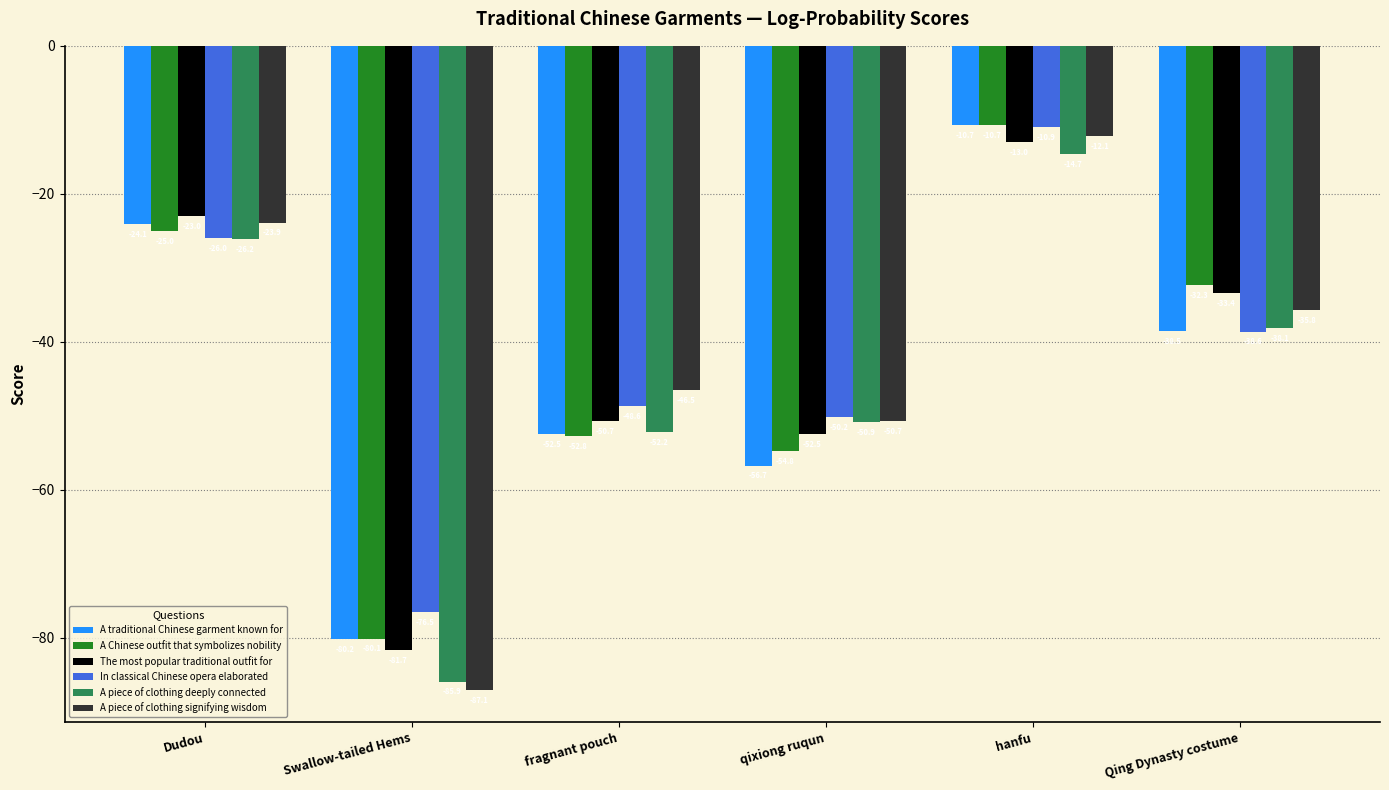

Reading left to right, extract all data points from this chart.

A traditional Chinese garment known for: -24.1	-80.2	-52.5	-56.7	-10.7	-38.5
A Chinese outfit that symbolizes nobility: -25.0	-80.1	-52.8	-54.8	-10.7	-32.3
The most popular traditional outfit for: -23.0	-81.7	-50.7	-52.5	-13.0	-33.4
In classical Chinese opera elaborated: -26.0	-76.5	-48.6	-50.2	-10.9	-38.6
A piece of clothing deeply connected: -26.2	-85.9	-52.2	-50.9	-14.7	-38.1
A piece of clothing signifying wisdom: -23.9	-87.1	-46.5	-50.7	-12.1	-35.8